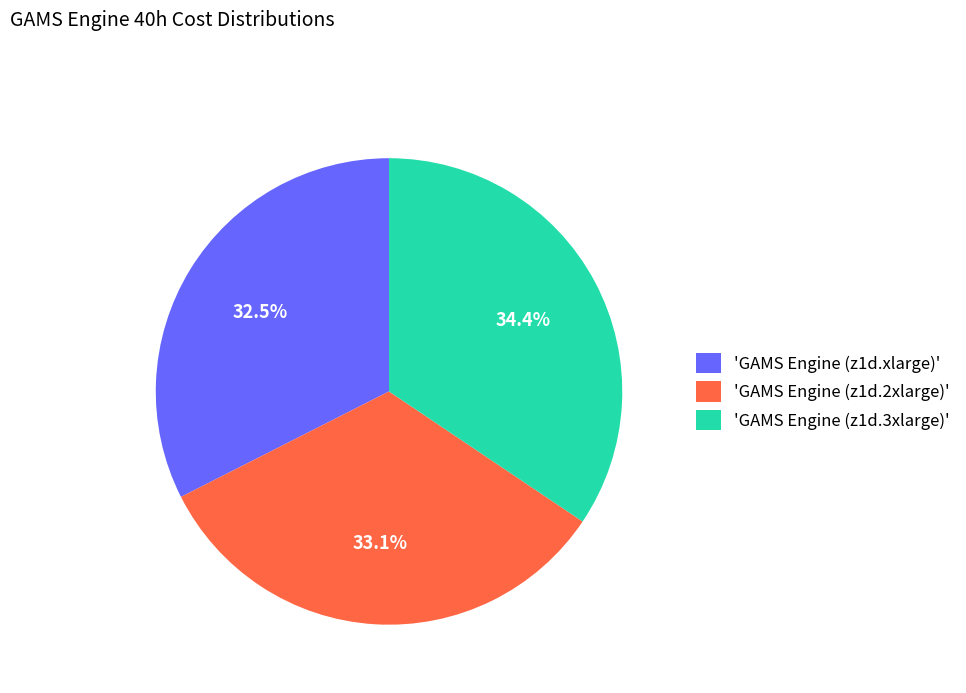

How much of the chart is everything except 'GAMS Engine (z1d.2xlarge)'?

66.9%